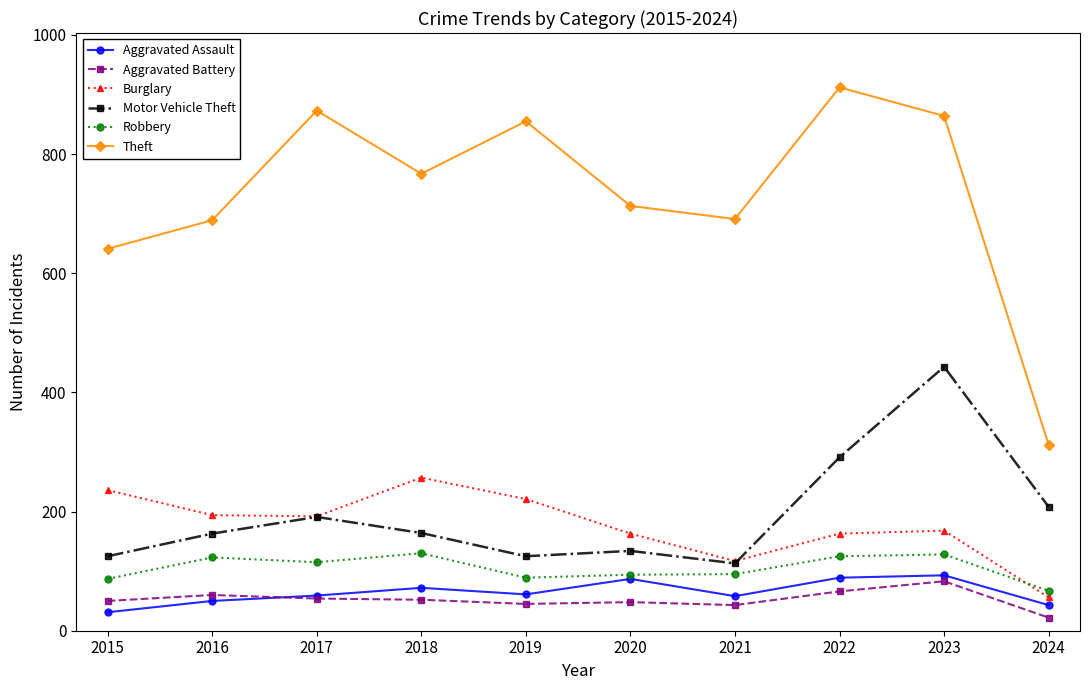

Which series ends up on top after the final intersection of Aggravated Assault and Aggravated Battery?

Aggravated Assault